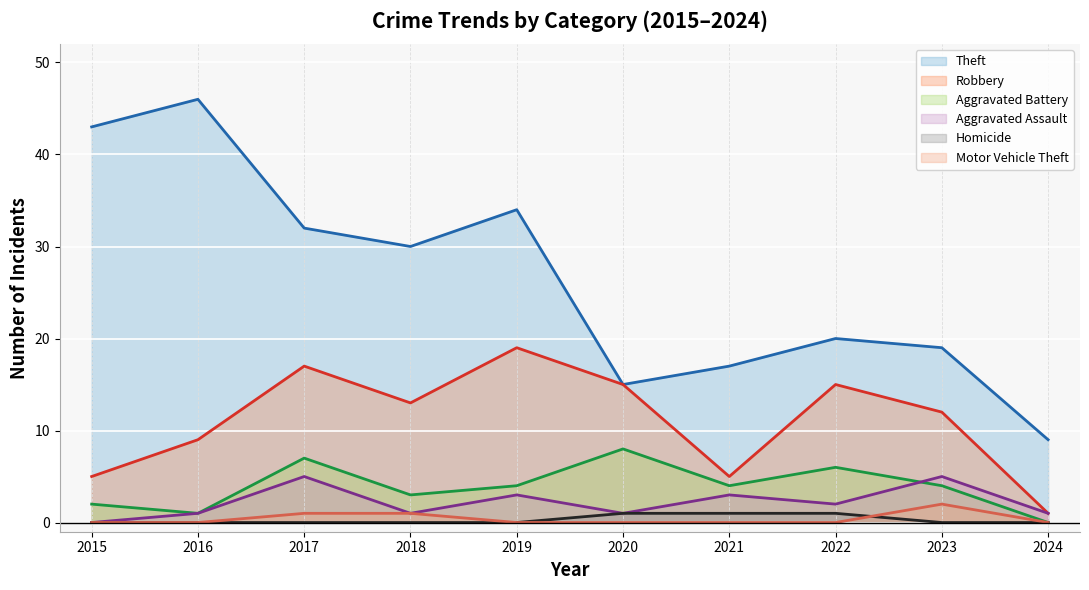

Where is Homicide nearest to the value 0?

2015